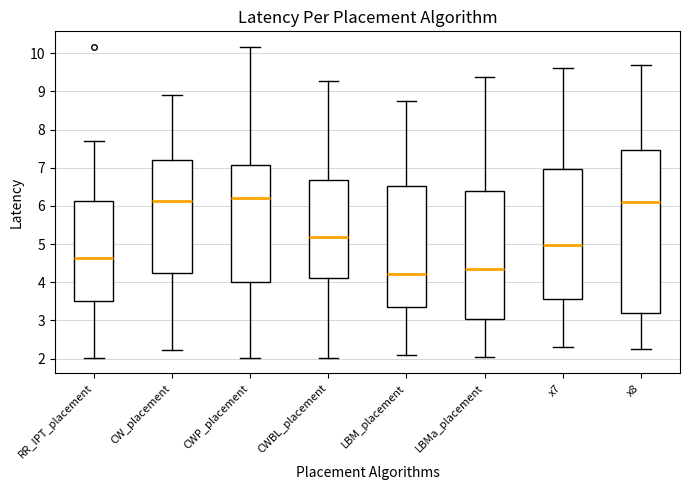

Reading left to right, transcribe this box plot: for each box, give where its median line is, the range the box spans, and where its two whiskers end, as read against the y-axis. The values are not printed on the chart, so give them approximately, as read against the axis.

RR_IPT_placement: median 4.6, box 3.5 to 6.1, whiskers 2.0 to 7.7
CW_placement: median 6.1, box 4.3 to 7.2, whiskers 2.2 to 8.9
CWP_placement: median 6.2, box 4.0 to 7.1, whiskers 2.0 to 10.2
CWBL_placement: median 5.2, box 4.1 to 6.7, whiskers 2.0 to 9.3
LBM_placement: median 4.2, box 3.4 to 6.5, whiskers 2.1 to 8.8
LBMa_placement: median 4.3, box 3.0 to 6.4, whiskers 2.0 to 9.4
x7: median 5.0, box 3.6 to 7.0, whiskers 2.3 to 9.6
x8: median 6.1, box 3.2 to 7.5, whiskers 2.2 to 9.7